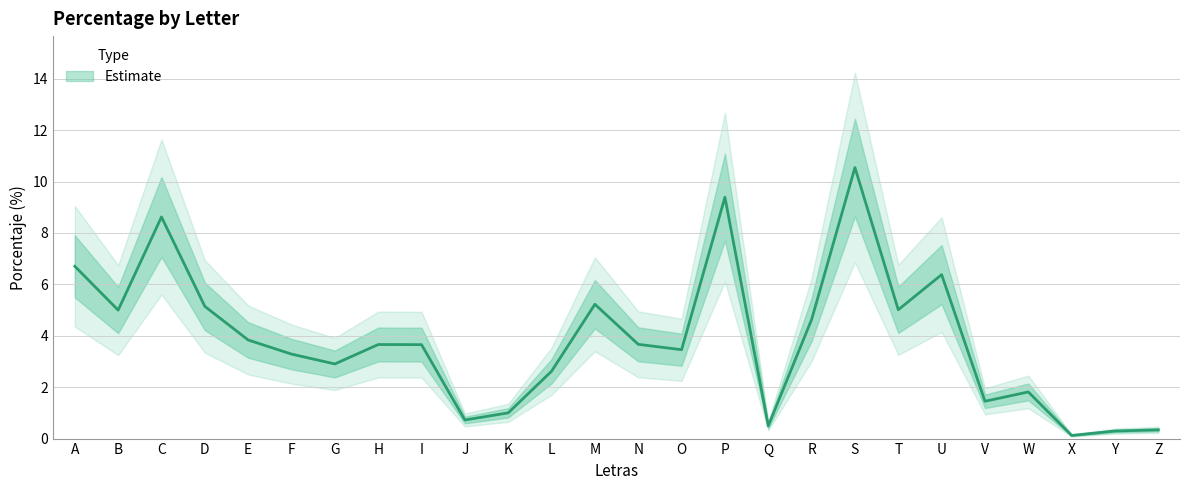

How many interior local valleys (lower than both neighbors) does the data have?

8